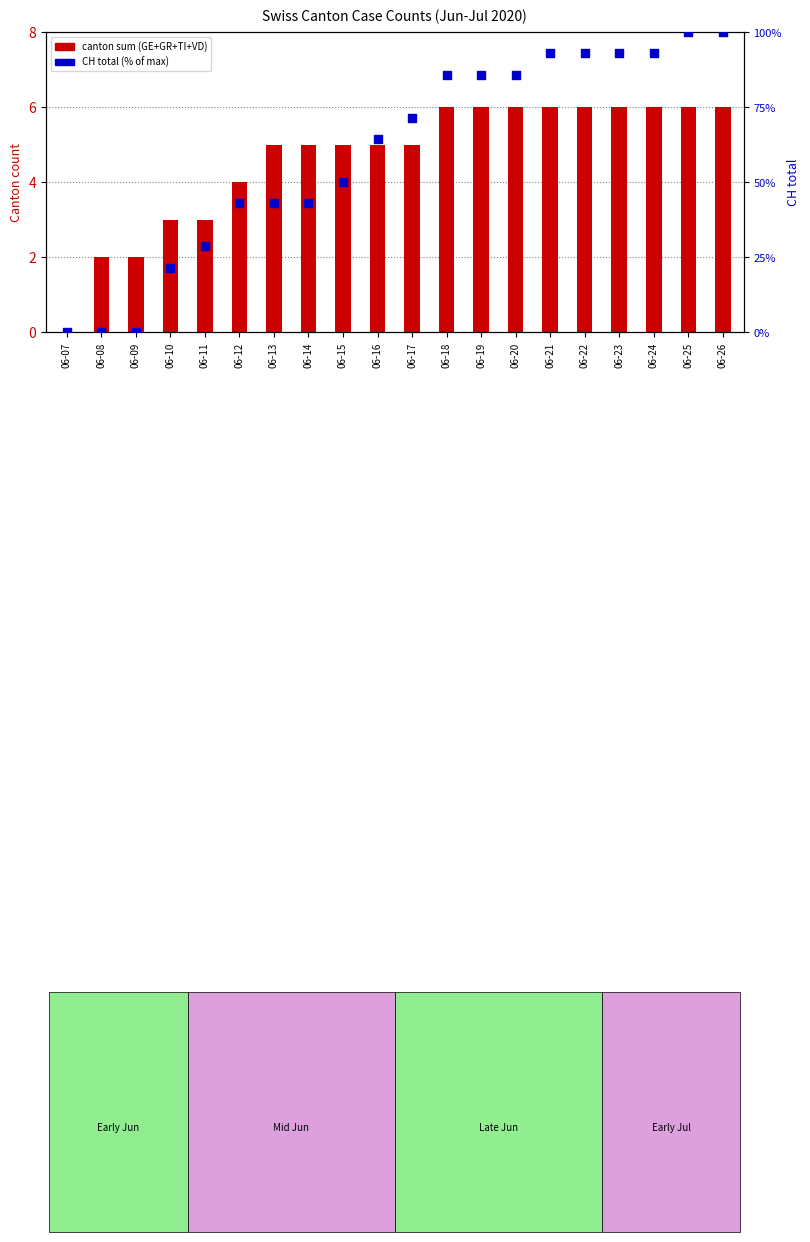

Which series reaches the maximum Y coordinate?

CH total (% of max)